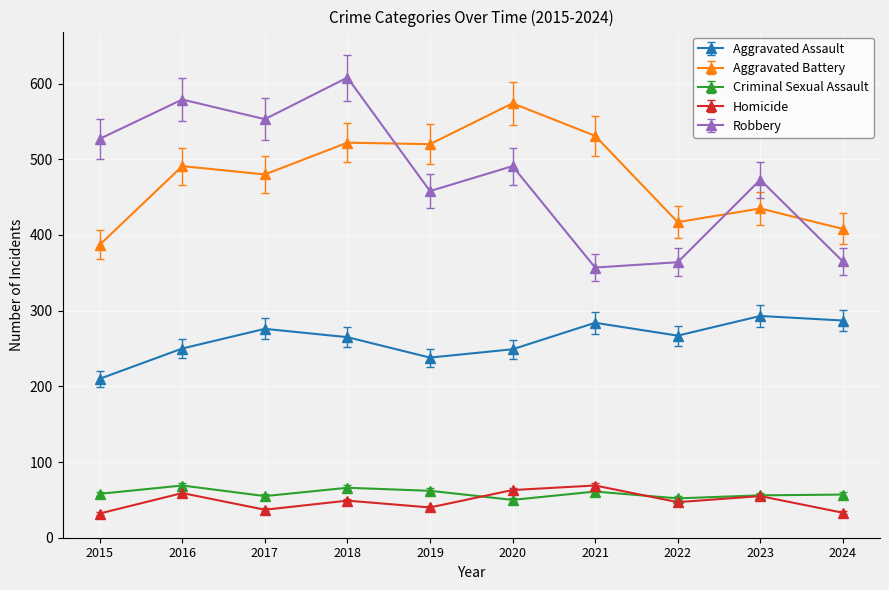

Where is Aggravated Battery nearest to the value 480?

2017